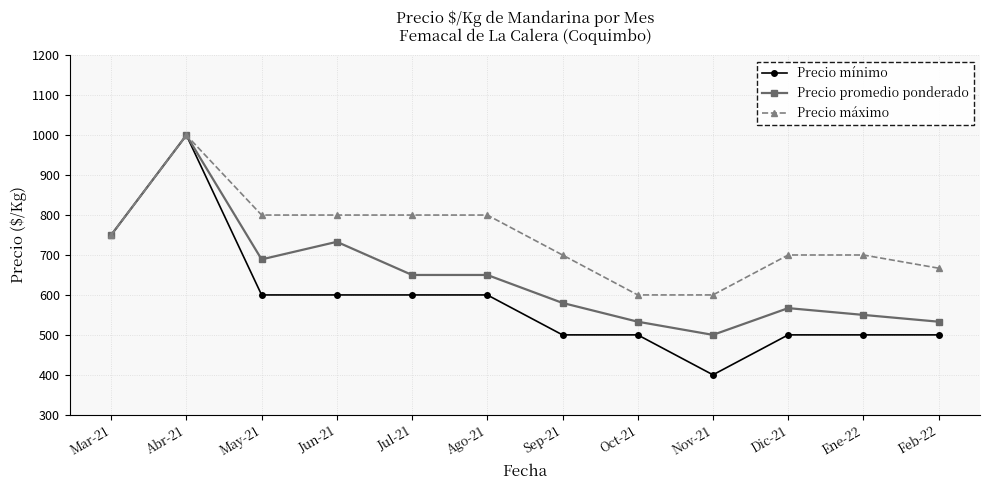

What is the value of the Precio máximo point at the 12th from the left?

667